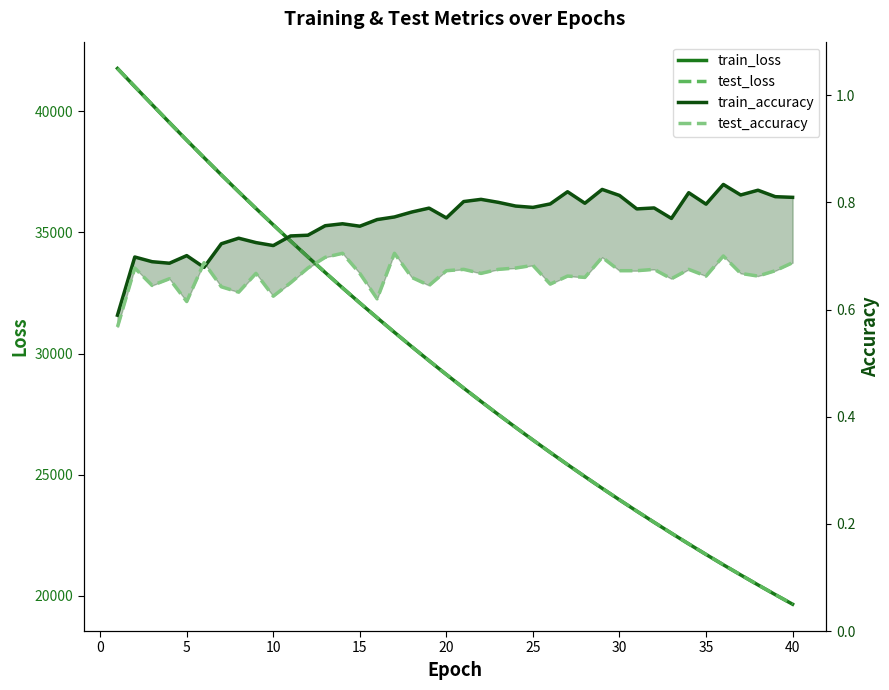

True or false: test_accuracy and train_loss intersect in this chart.

False